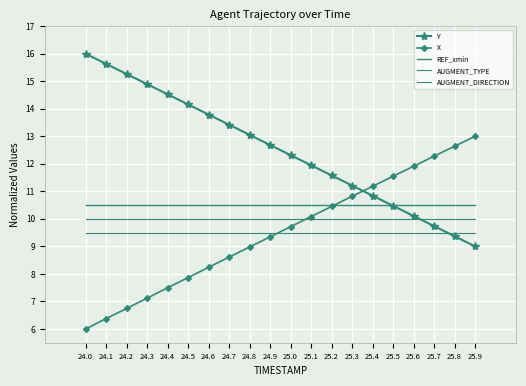

What are all the series names shown in the legend?

Y, X, REF_xmin, AUGMENT_TYPE, AUGMENT_DIRECTION